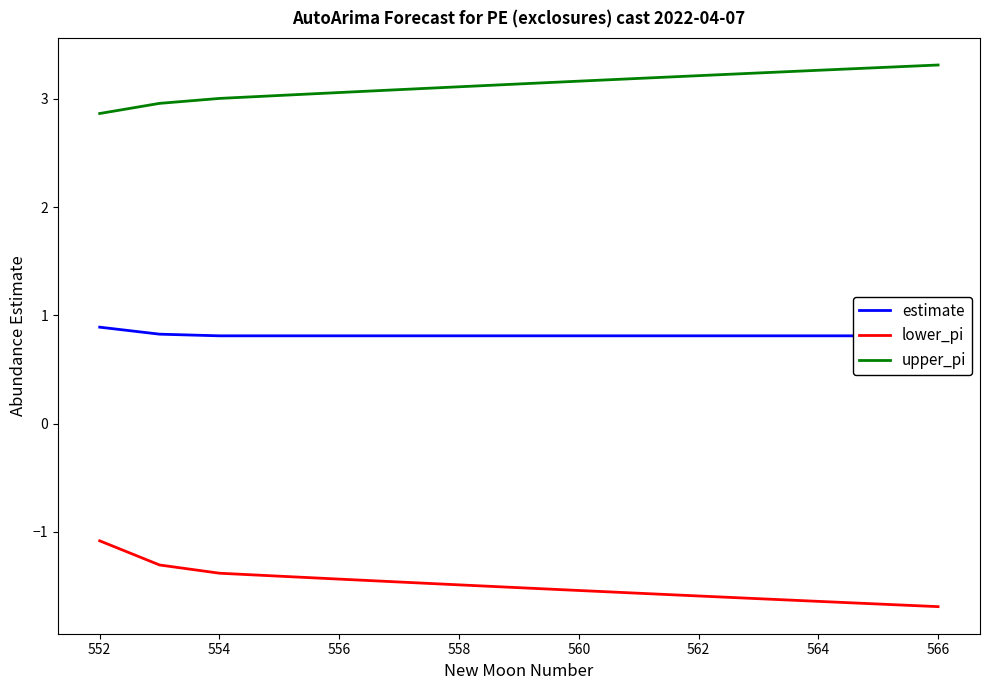

True or false: upper_pi and lower_pi intersect in this chart.

False